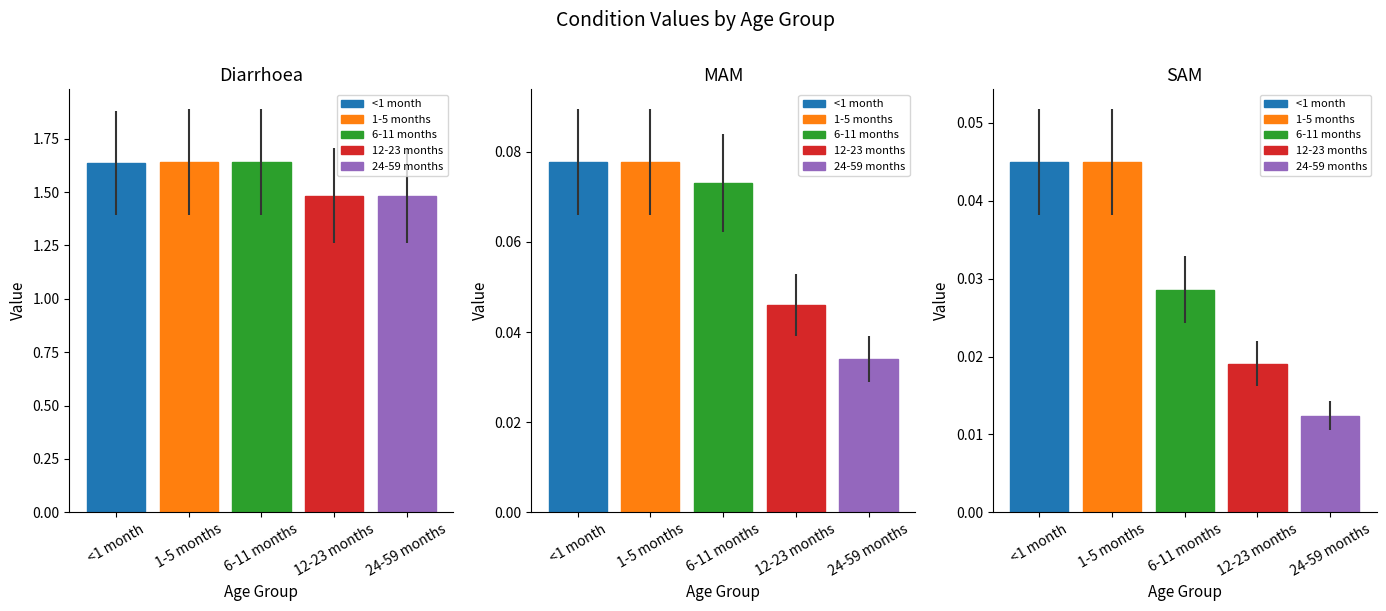

What is the label of the 1st bar from the right?

24-59 months